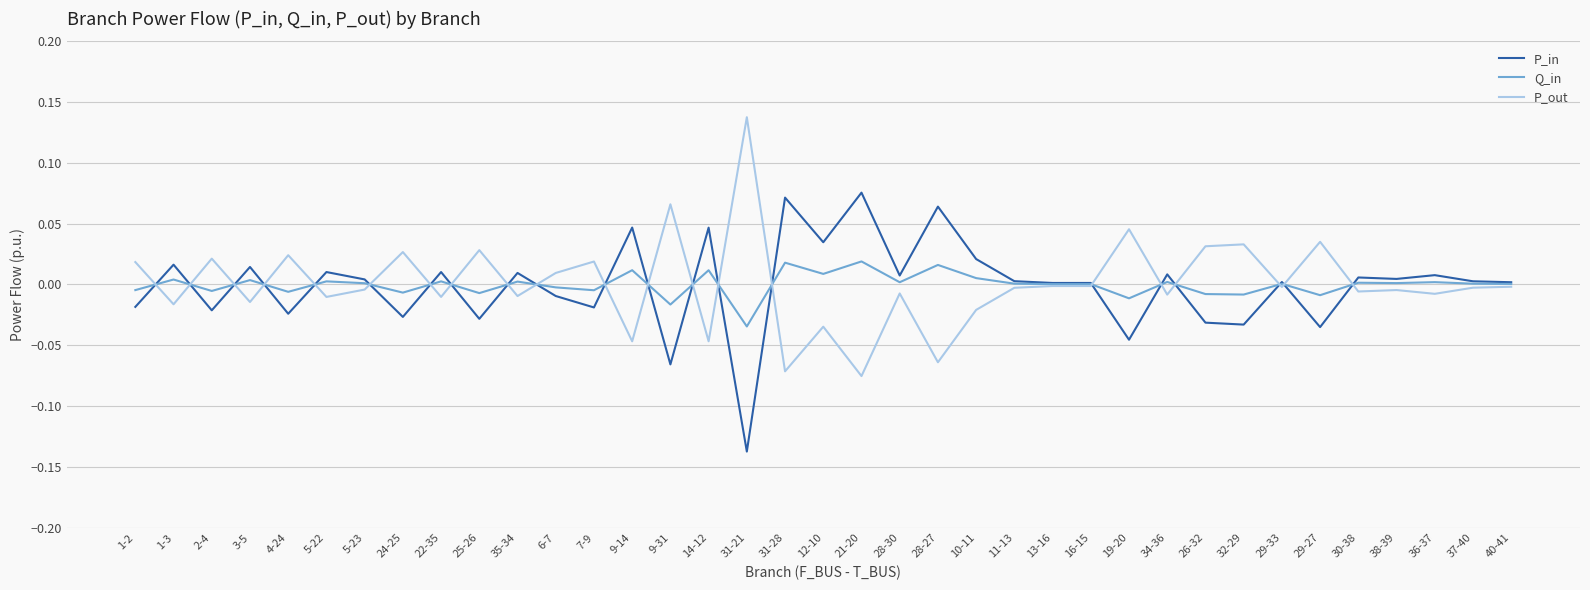

What is the difference between the maximum and minimum values in the P_in series?

0.2